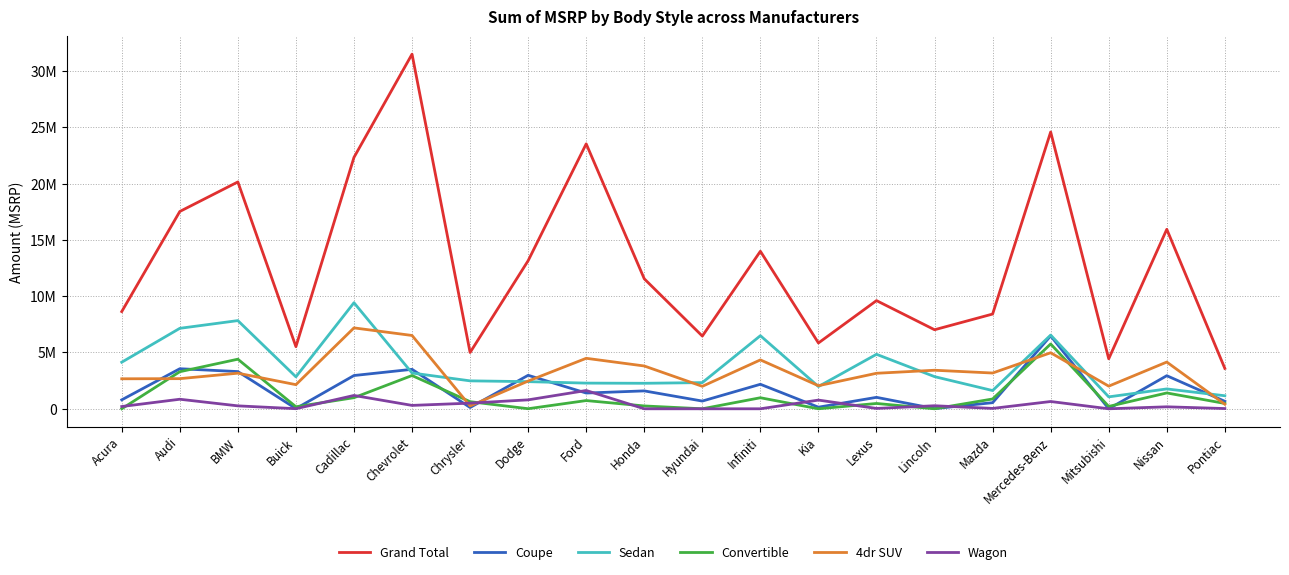

What are all the series names shown in the legend?

Grand Total, Coupe, Sedan, Convertible, 4dr SUV, Wagon